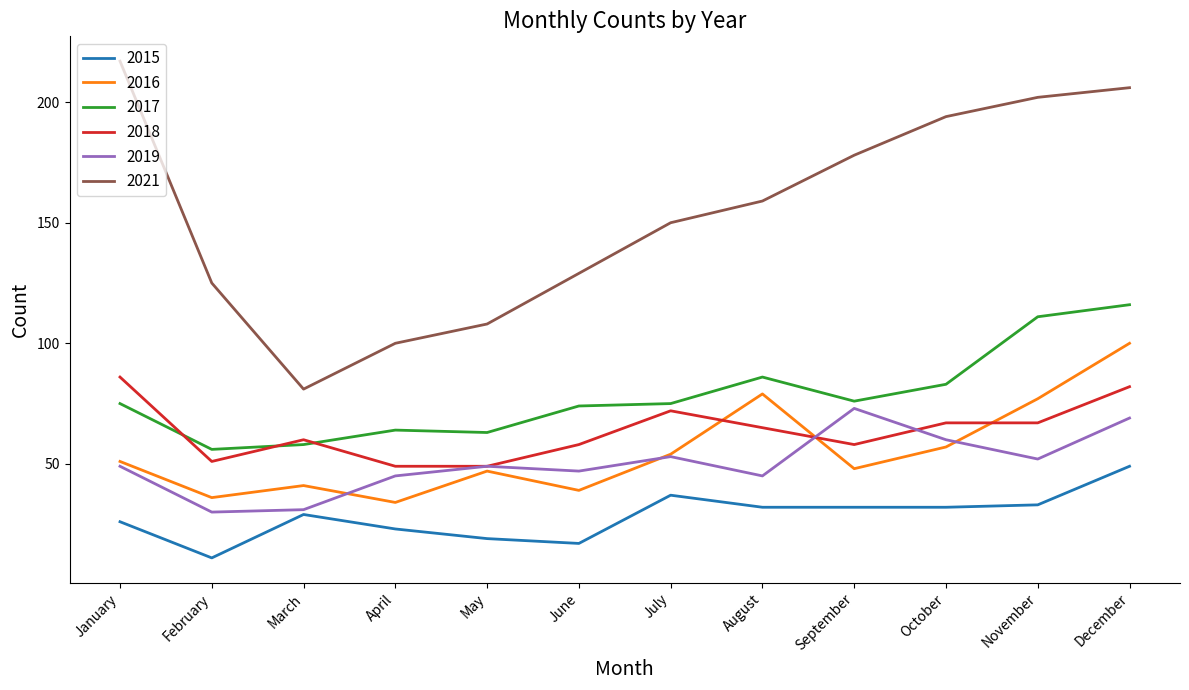

Rank the series by their maximum value, from lowest to highest.

2015, 2019, 2018, 2016, 2017, 2021